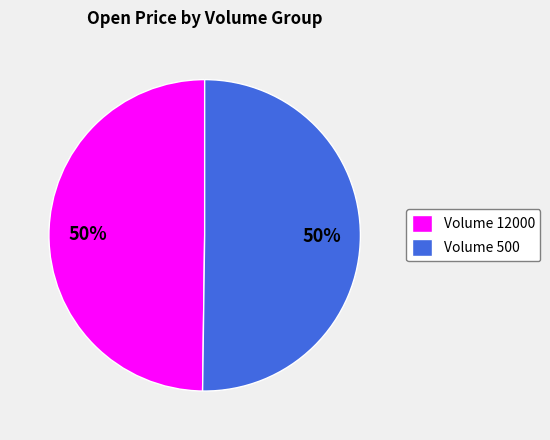

To the nearest percent, what is the combined percentage of Volume 12000 and Volume 500?

100%